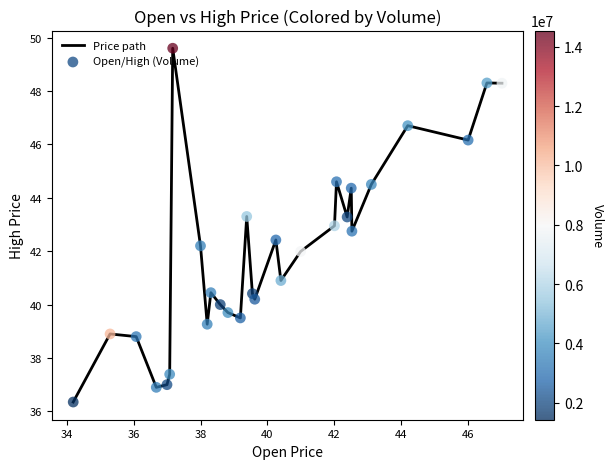

What is the smallest value displayed?

36.4